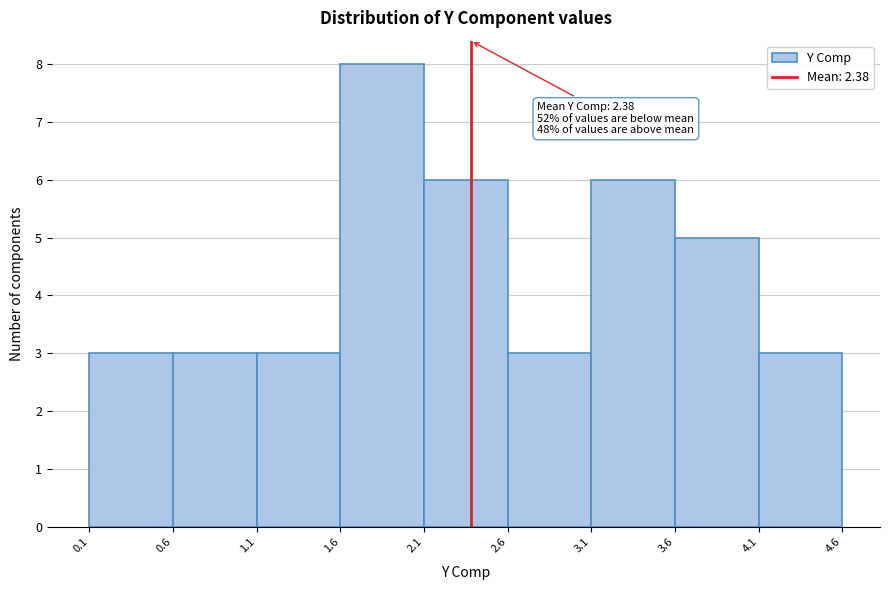

Which range on the x-axis has the tallest bar?

1.6 to 2.1